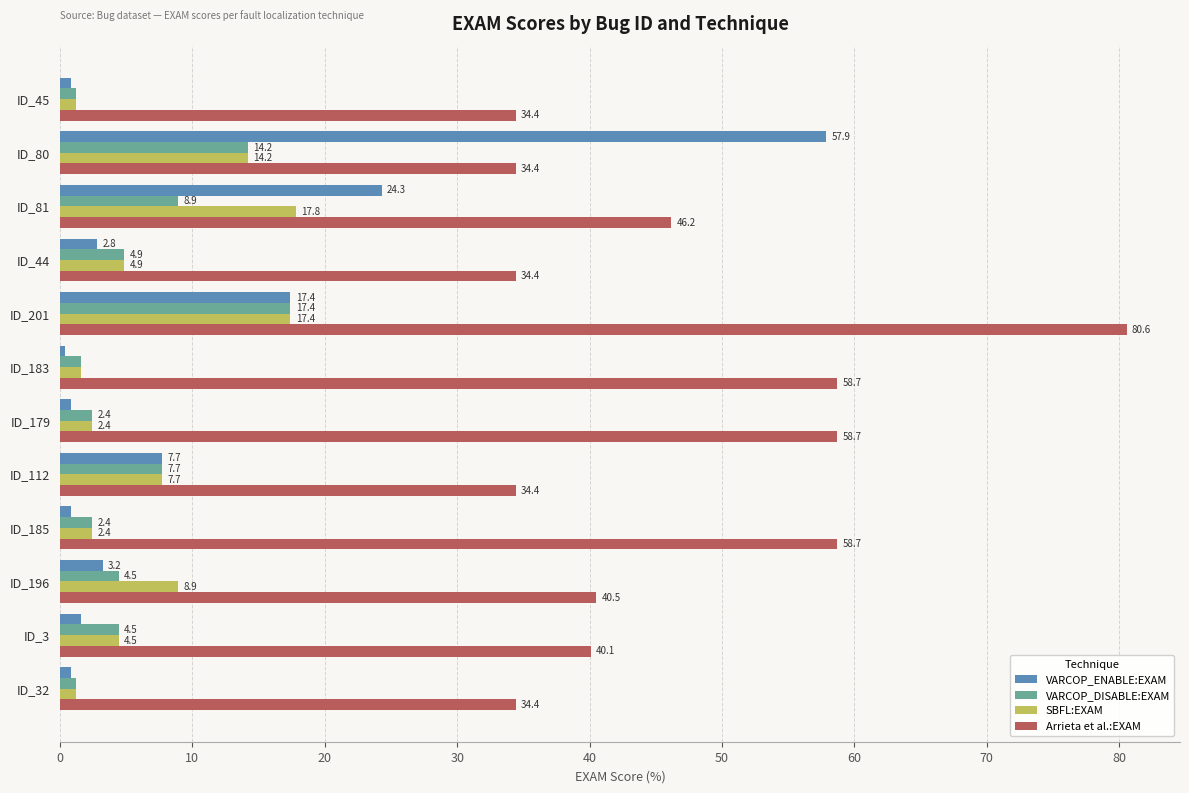

At how many categories does at least one series exceed 54?

5